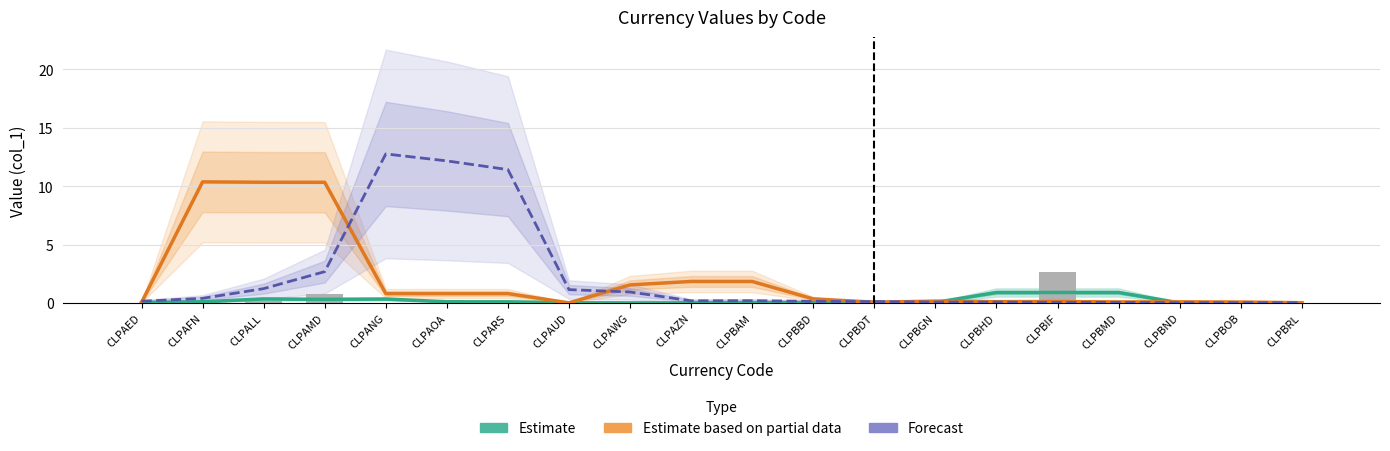

Which series has the widest spread of values?

Forecast